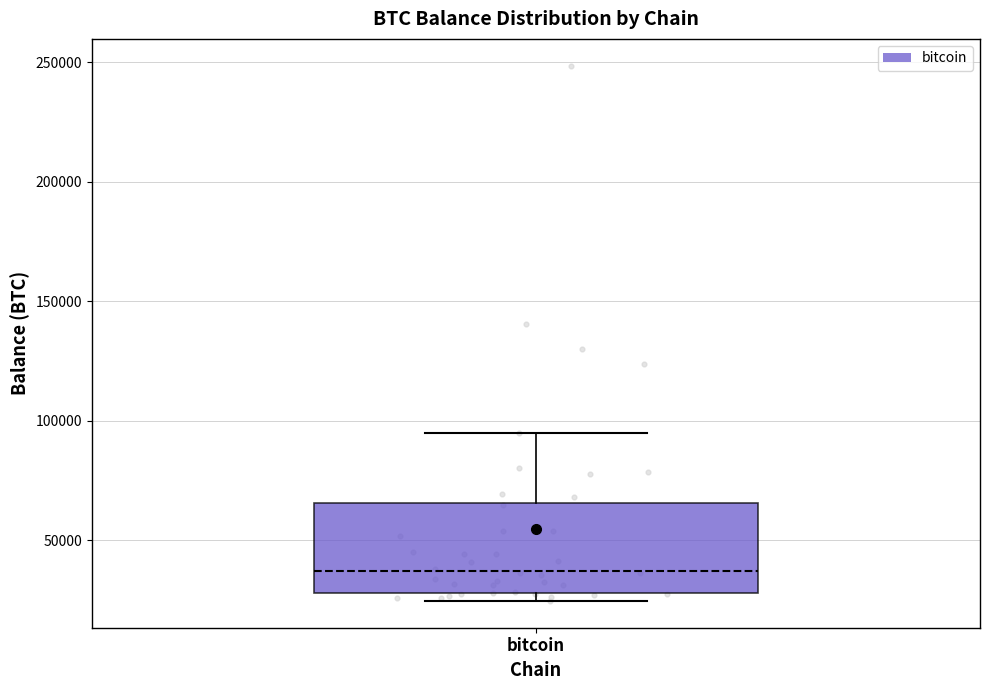

Transcribe this box plot: give where the median line is, the range the box spans, and where the two whiskers end, as read against the y-axis. The values are not printed on the chart, so give them approximately, as read against the axis.

median 35000, box 30000 to 65000, whiskers 25000 to 95000